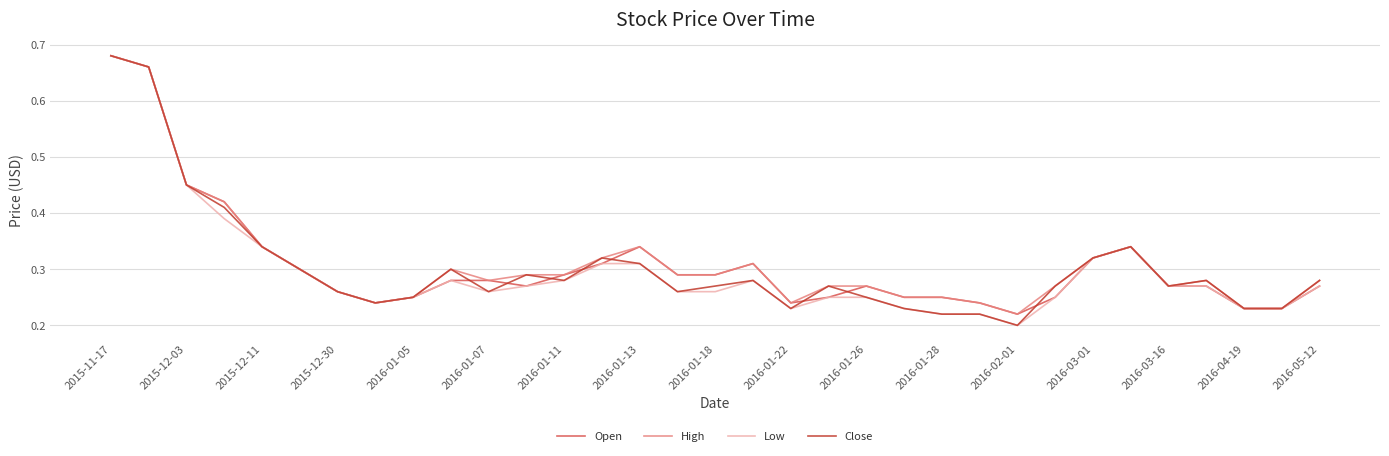

What is the difference between the second highest and minimum values in the Open series?

0.4